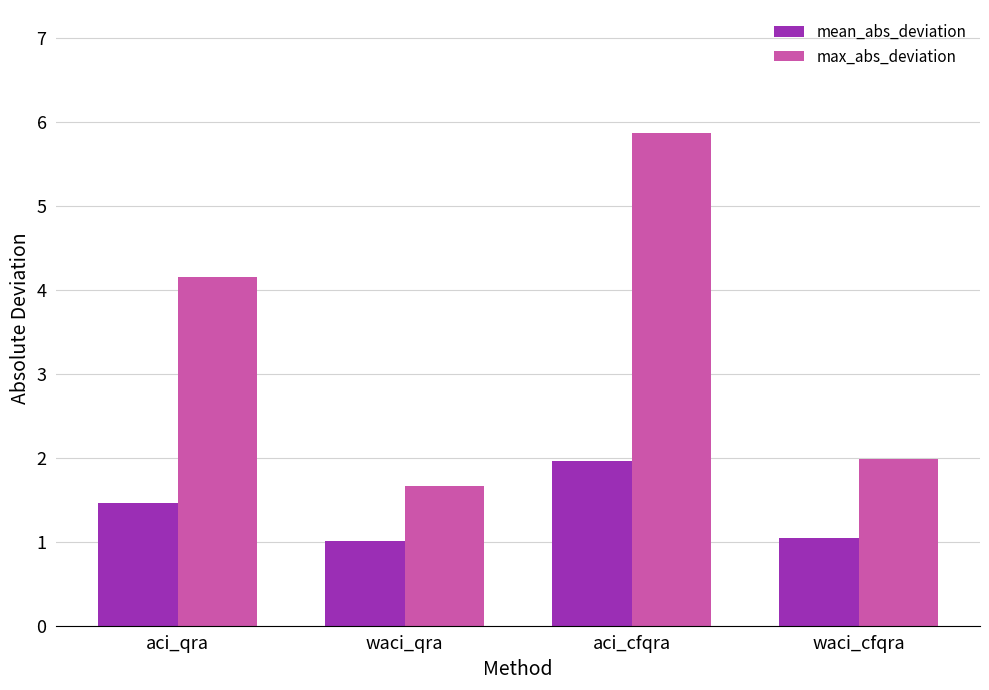

Rank the series by their maximum value, from highest to lowest.

max_abs_deviation, mean_abs_deviation